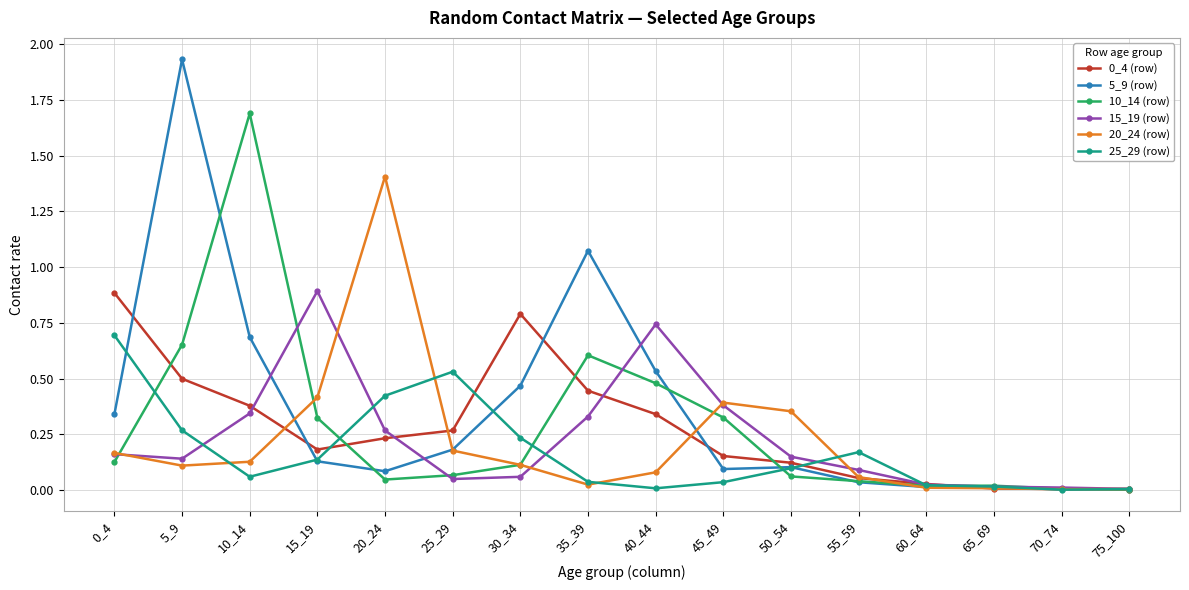

What is the highest value of the 15_19 (row) series?

0.9